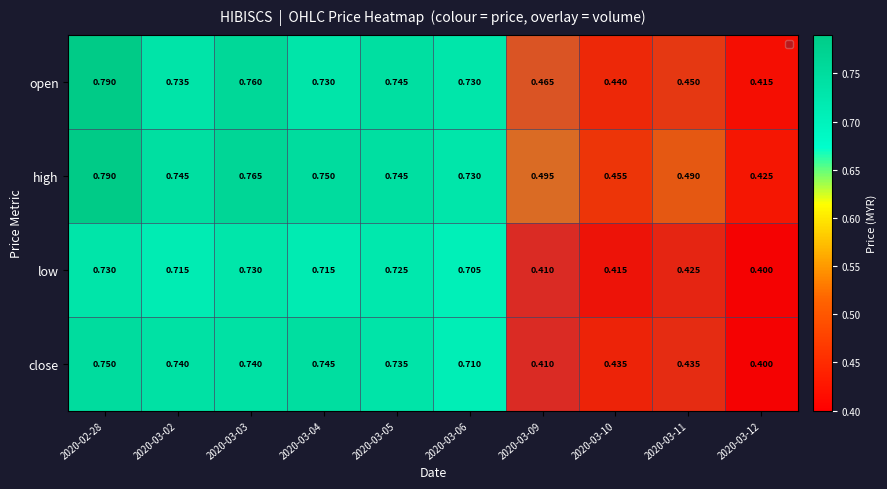

Rank the series by their average value, from lowest to highest.

low, close, open, high